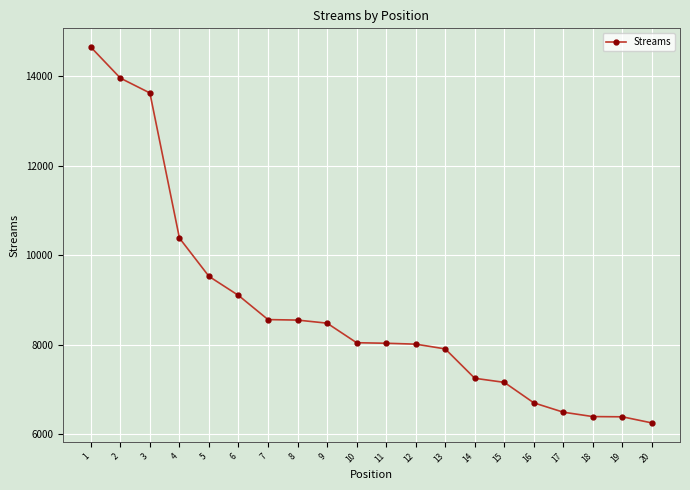

Read the value at 1.

14650